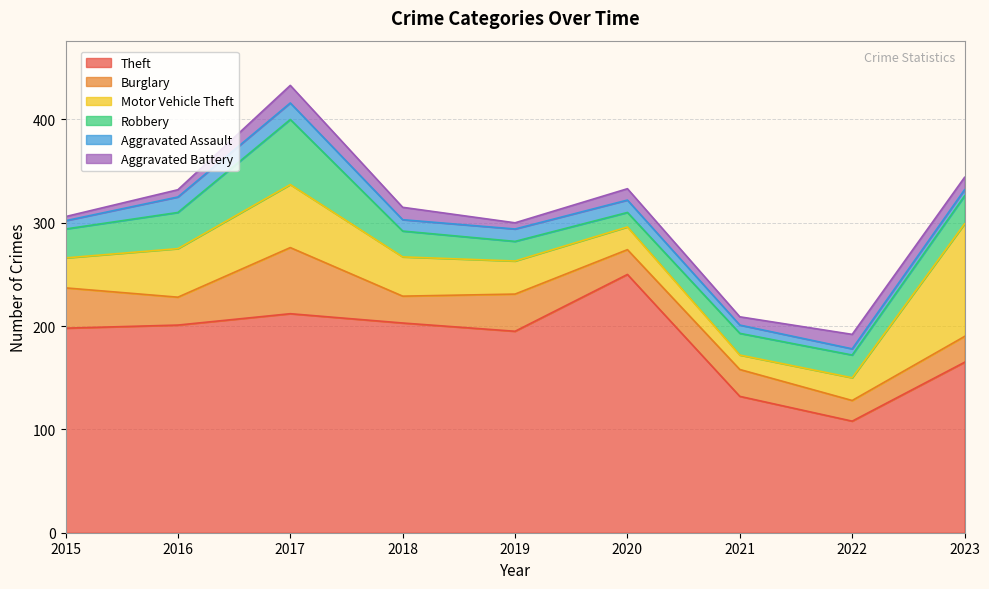

At 2020, list the series in order from smallest to largest.

Aggravated Battery, Aggravated Assault, Robbery, Motor Vehicle Theft, Burglary, Theft